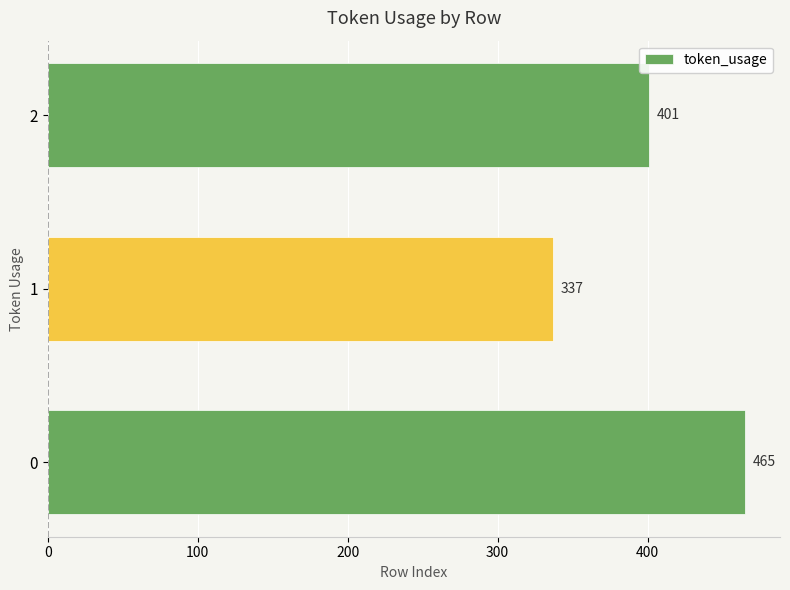

What value does the data have at 0, to the nearest 50?

450